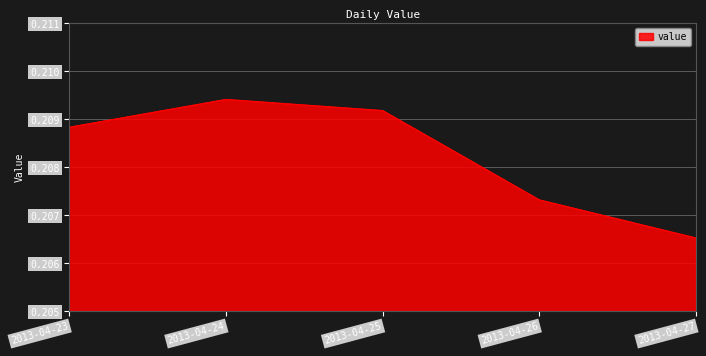

Does the chart have visible grid lines?

Yes